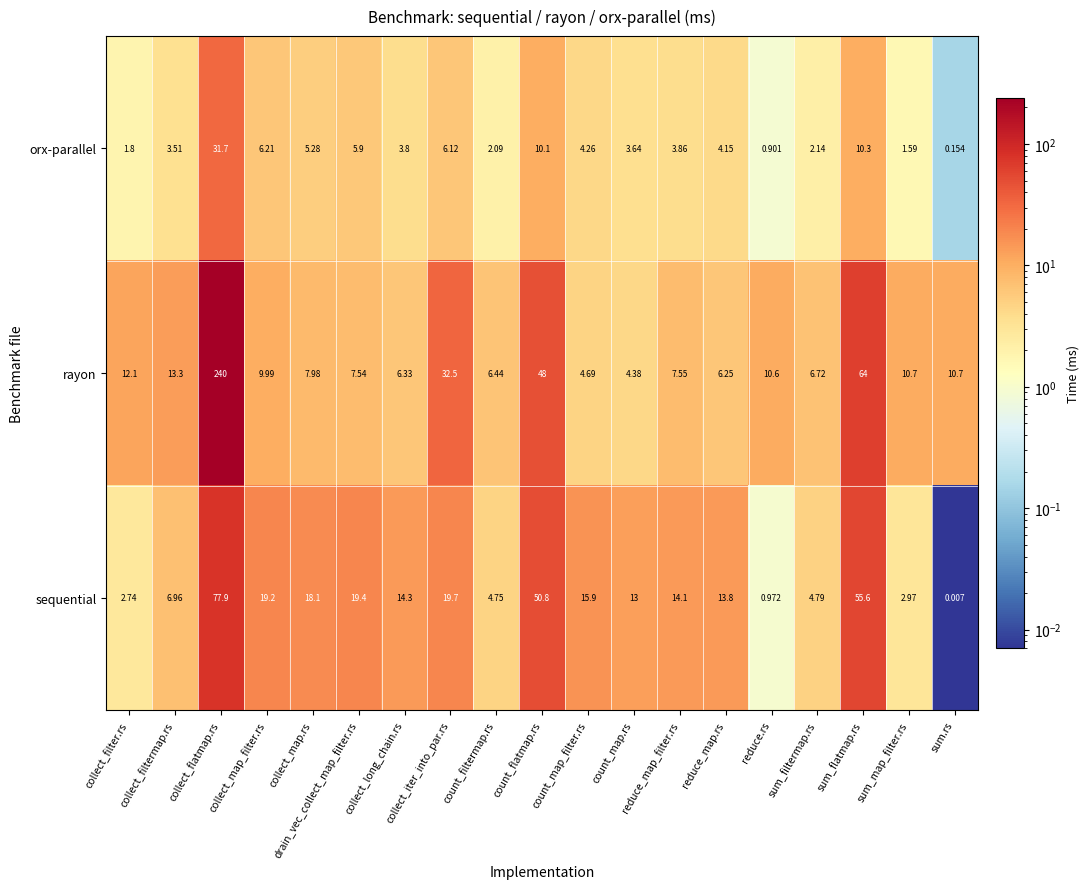

Rank the series at collect_long_chain.rs from lowest to highest value.

orx-parallel, rayon, sequential